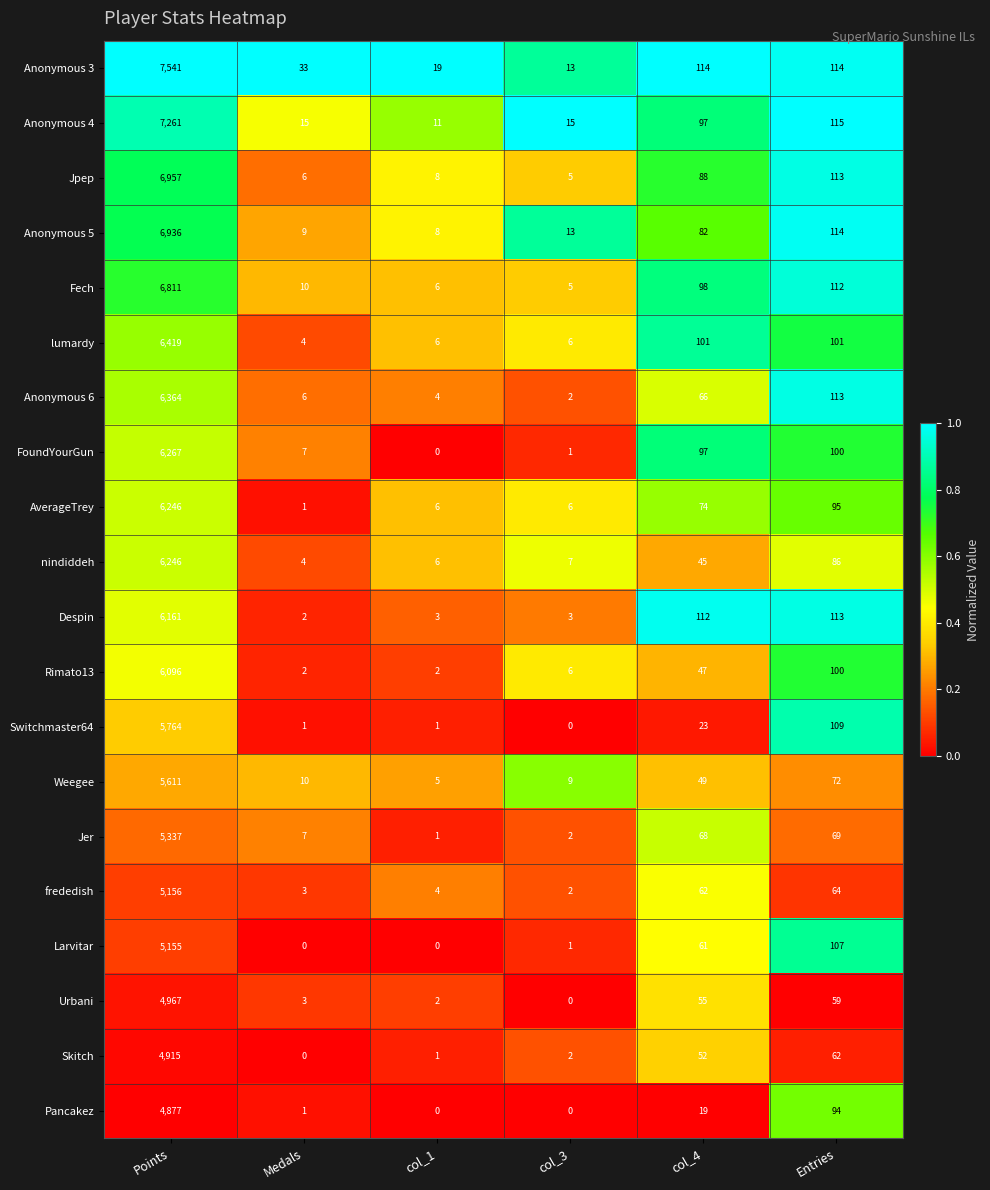

What is the difference between the Pancakez values at Points and col_4?

4858